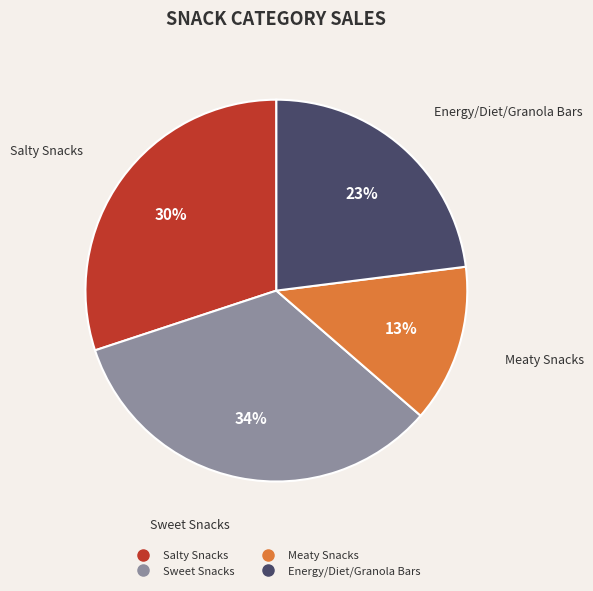

To the nearest percent, what is the combined percentage of Meaty Snacks and Sweet Snacks?

47%